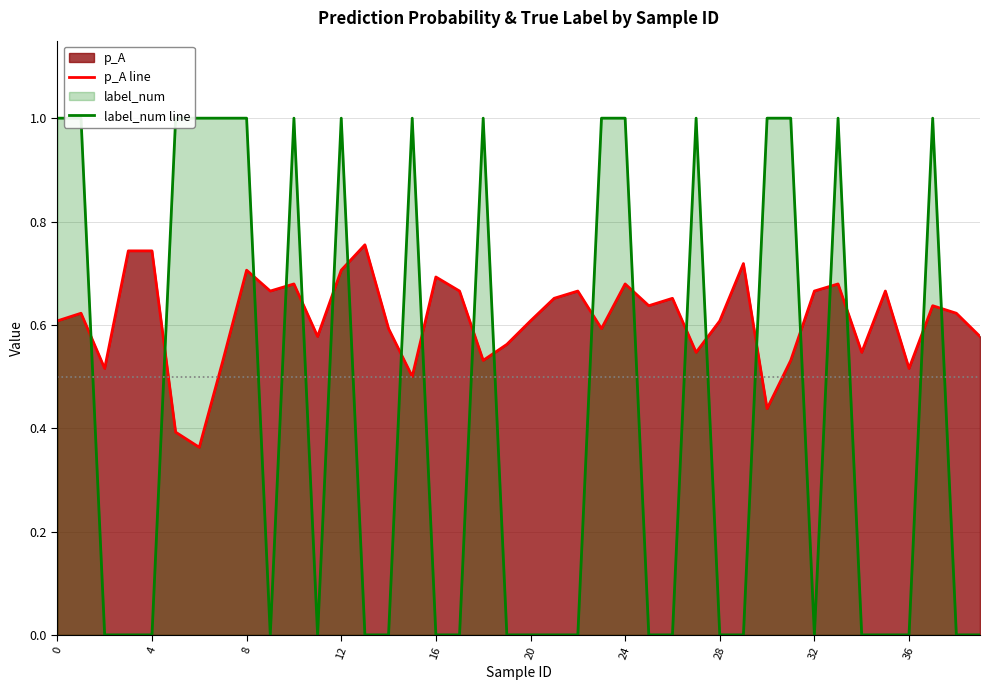

How many data points in label_num line are above 0?

17